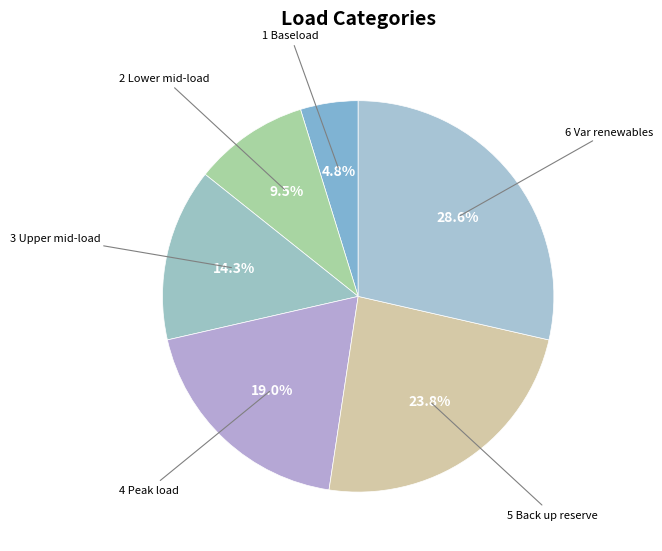

Count the number of slices in the pie.

6